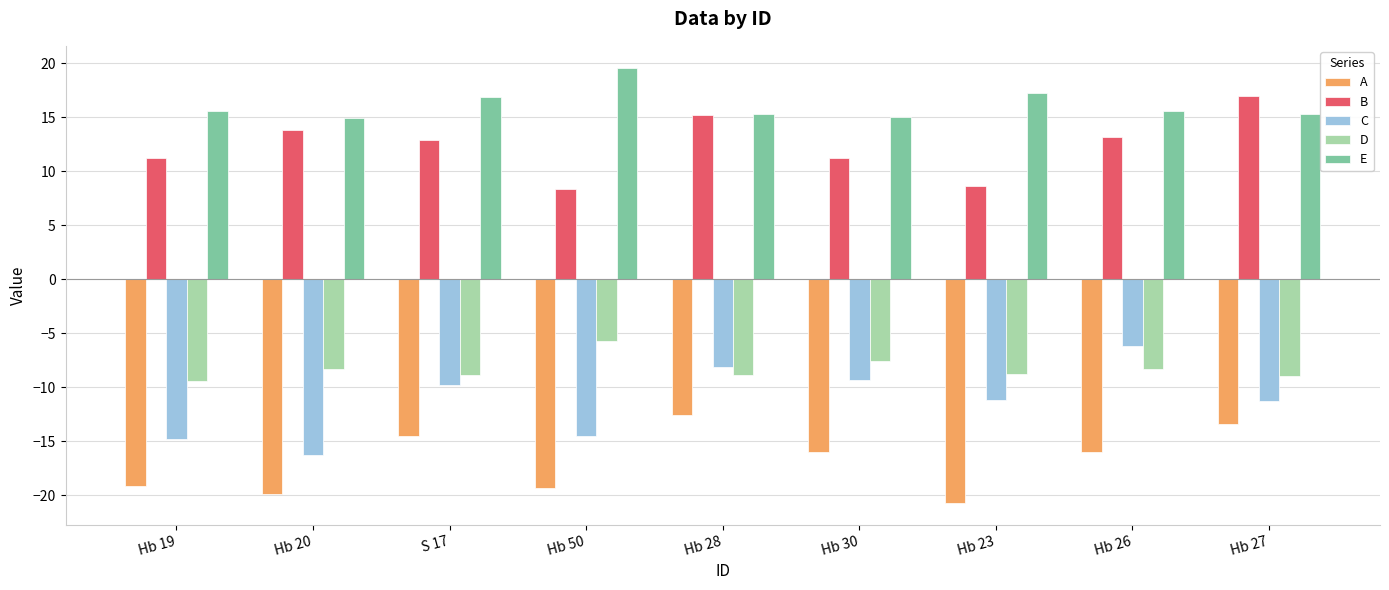

How many bars are there in each group?

5